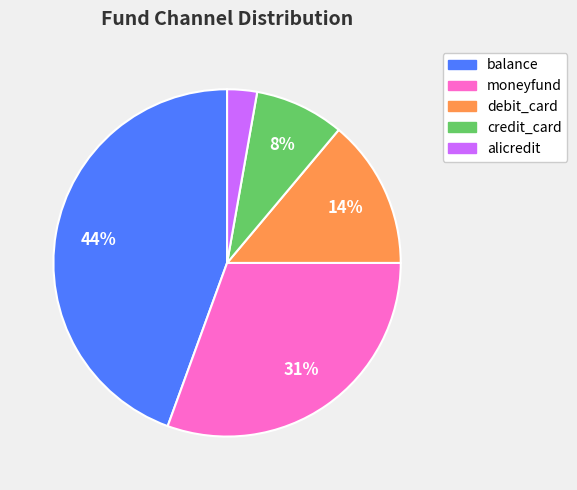

Count the number of slices in the pie.

5